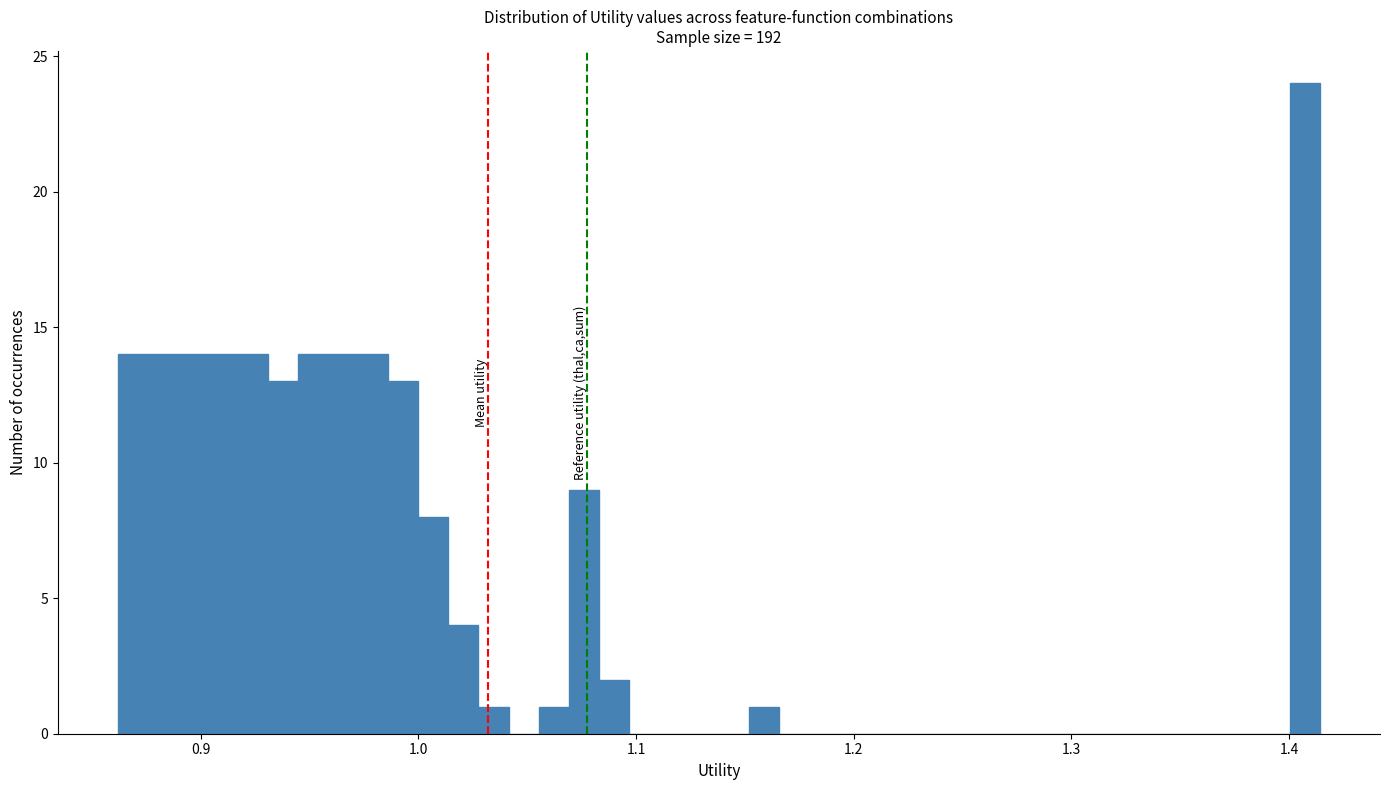

Read against the x-axis, roughly where is the centre of the tallest bar?

1.41